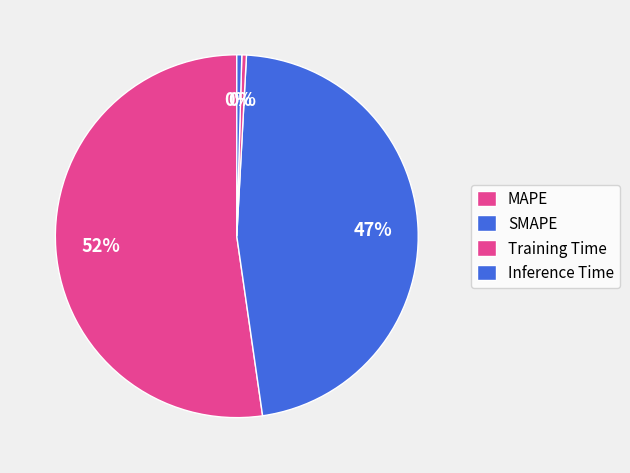

Does Inference Time account for over 50% of the chart?

No